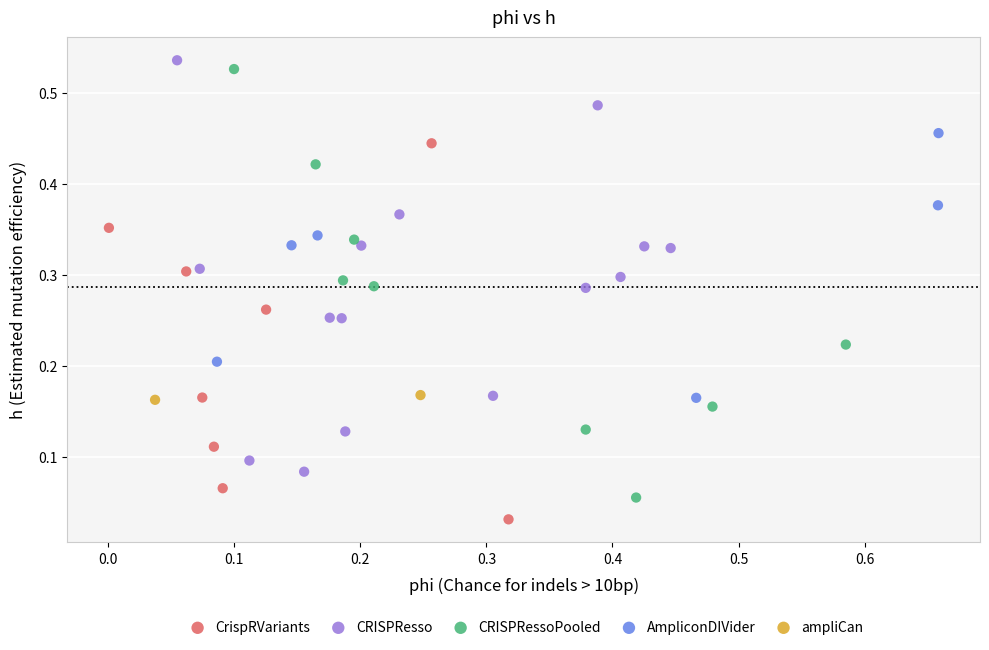

Which series reaches the maximum Y coordinate?

CRISPResso